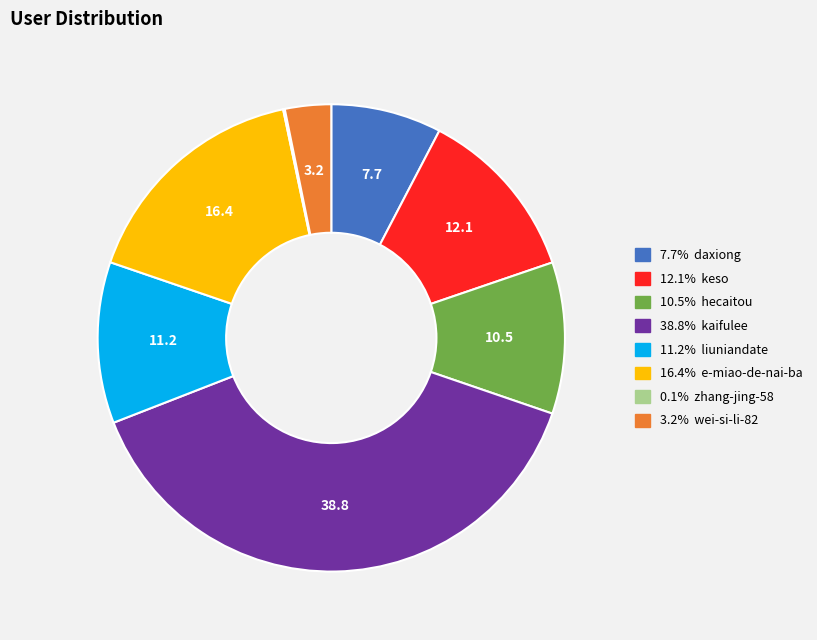

Does any single category account for the majority?

No